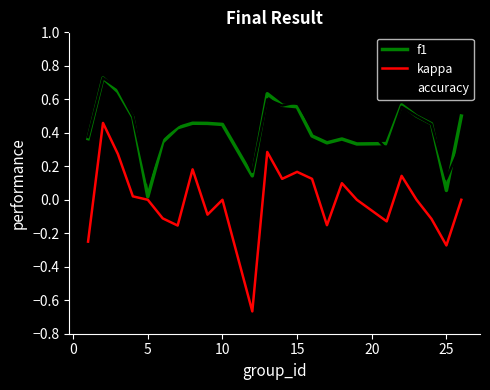

Which series has the largest range (max minus min)?

kappa